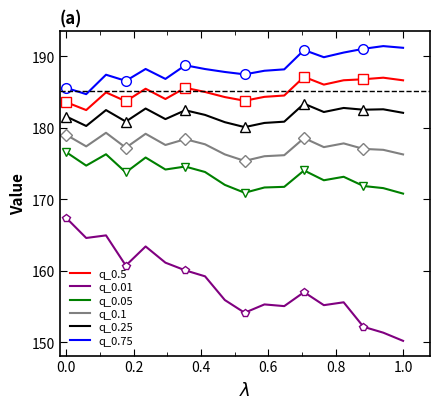

What is the difference between the second highest and second lowest values in the q_0.1 series?

3.1